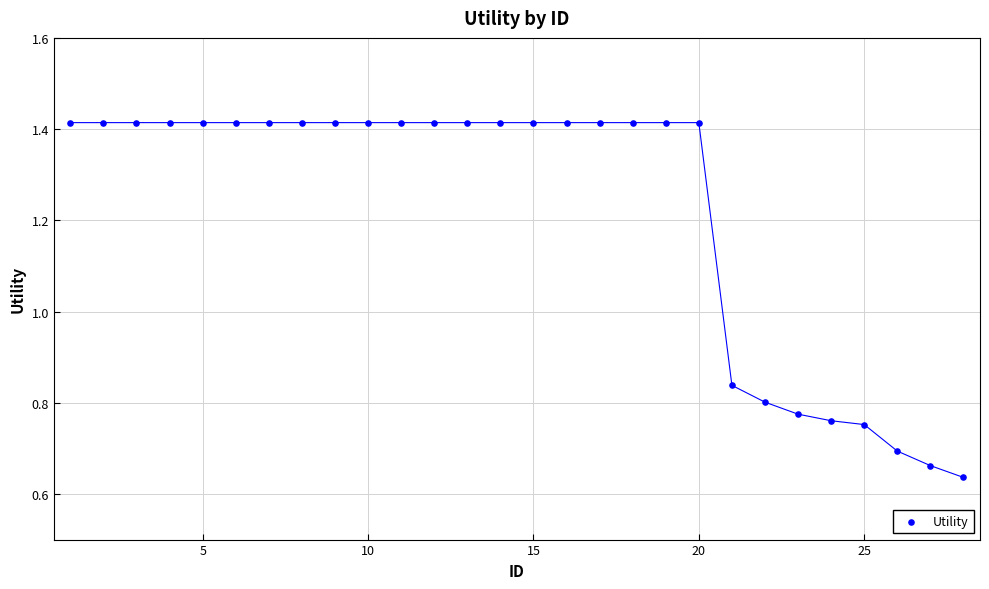

How many points are shown in the scatter plot?

28